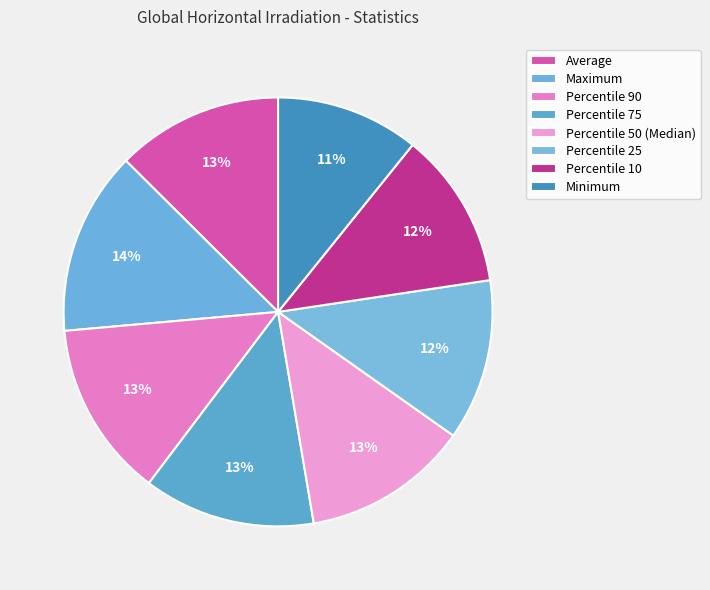

How many slices are in this pie chart?

8